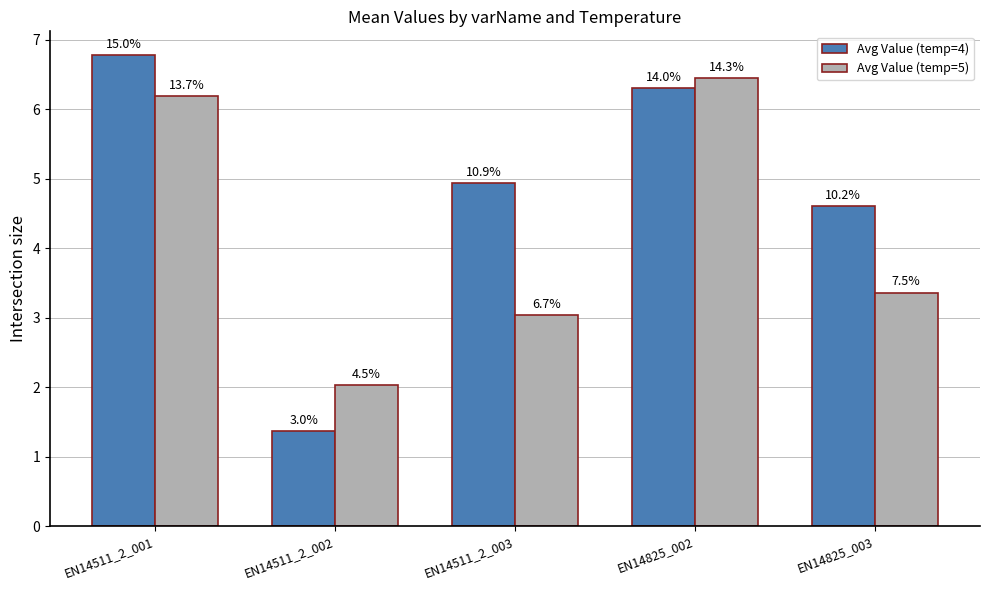

How many groups of bars are there?

5